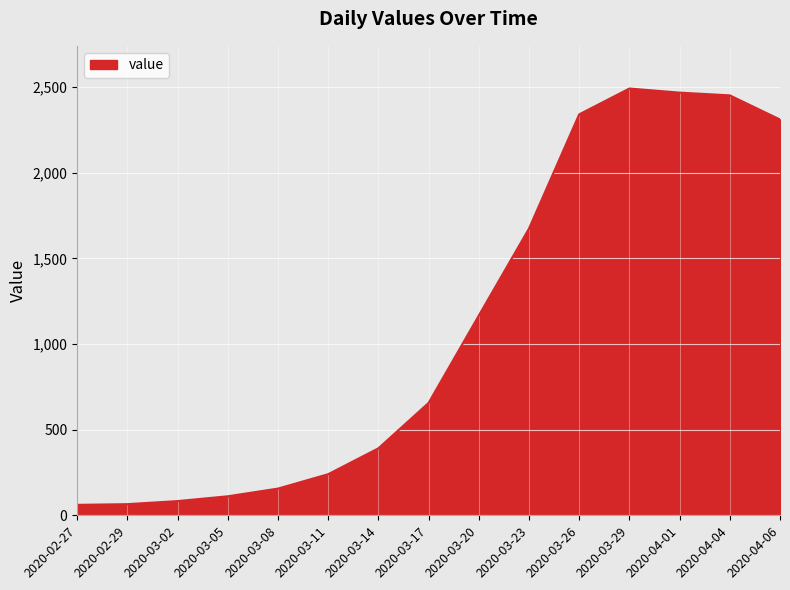

What is the difference between the maximum and minimum values?

2431